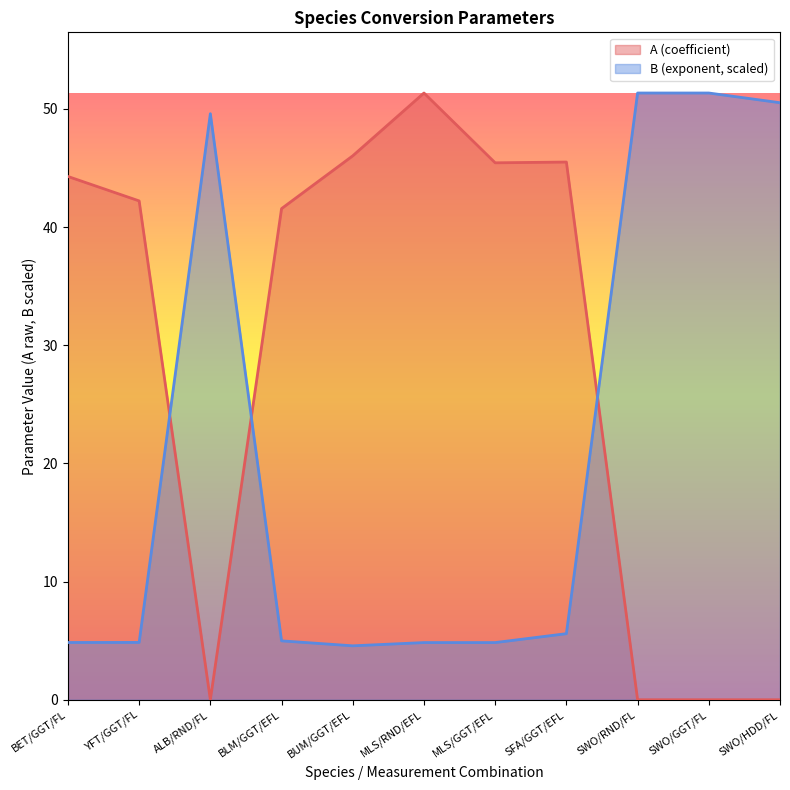

Which series has the widest spread of values?

A (coefficient)